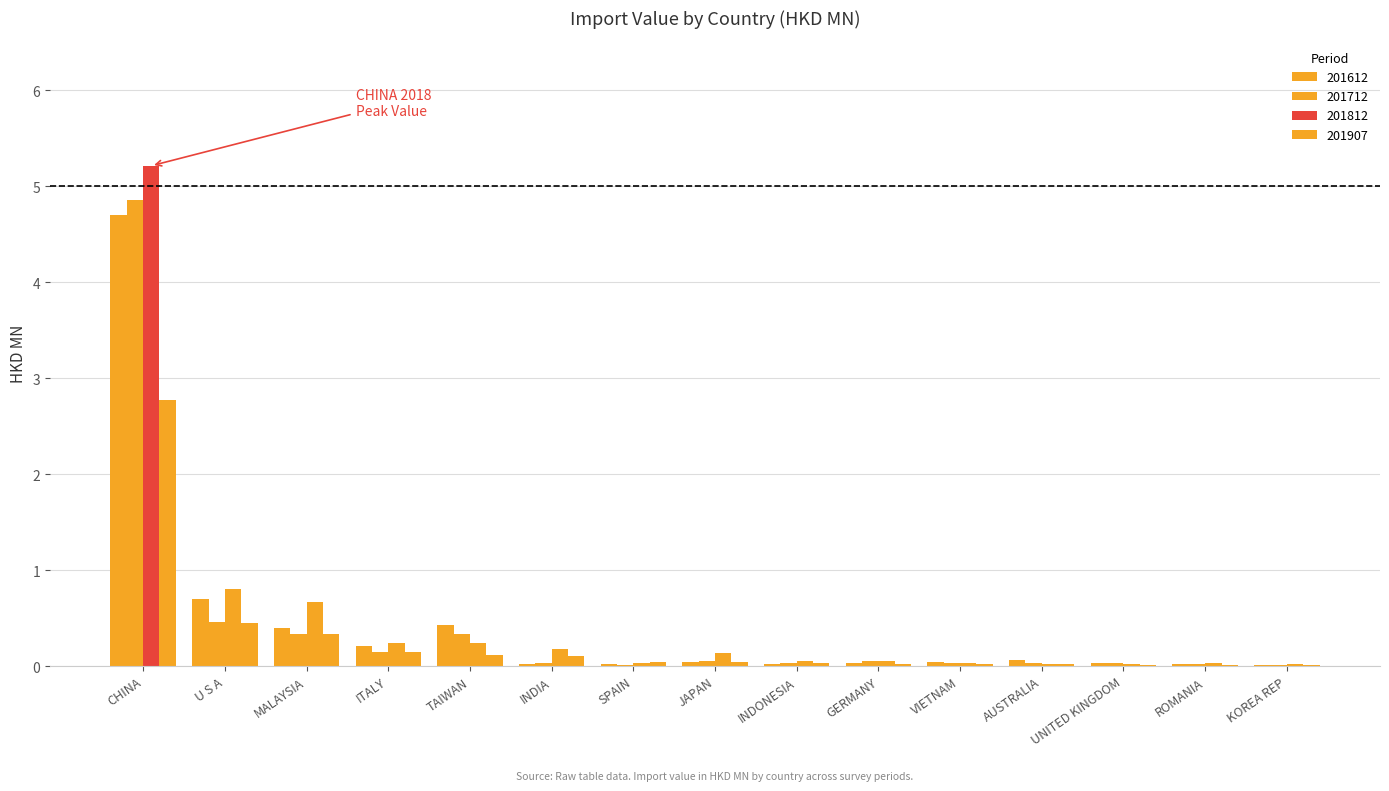

At which category does the chart reach its peak across all series?

CHINA